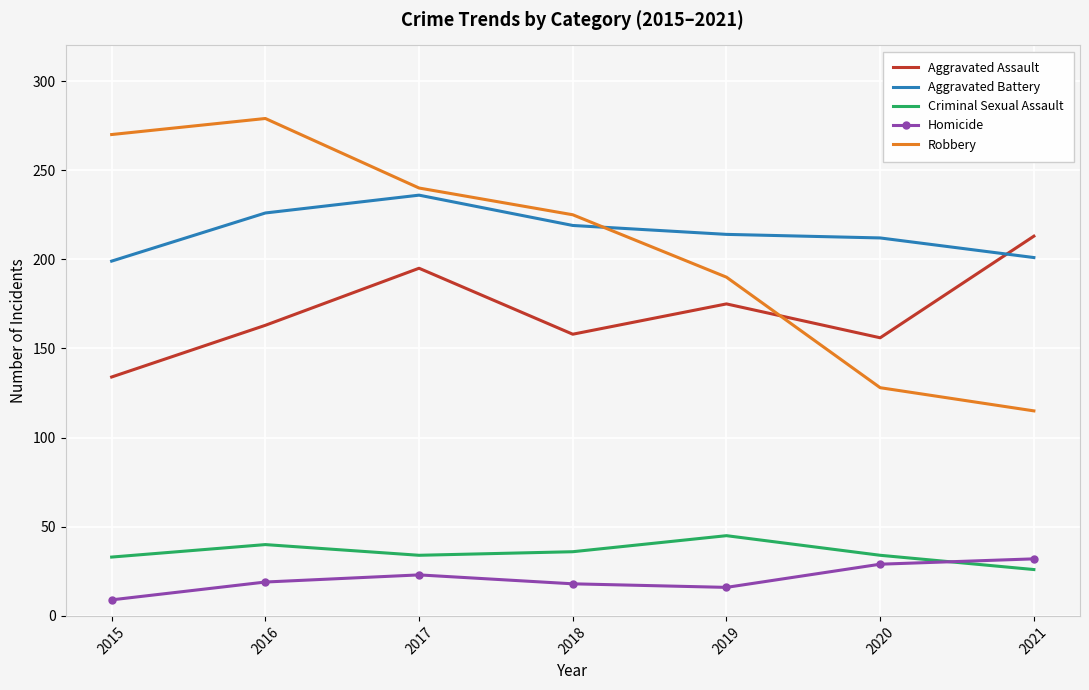

At how many categories does at least one series exceed 132?

7